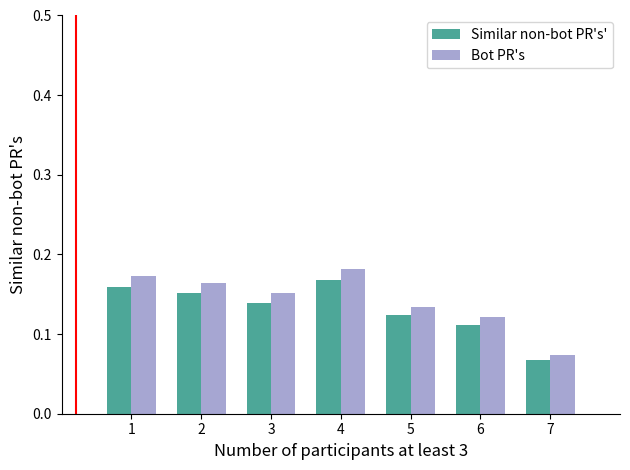

Rank the series by their average value, from lowest to highest.

Similar non-bot PR's', Bot PR's